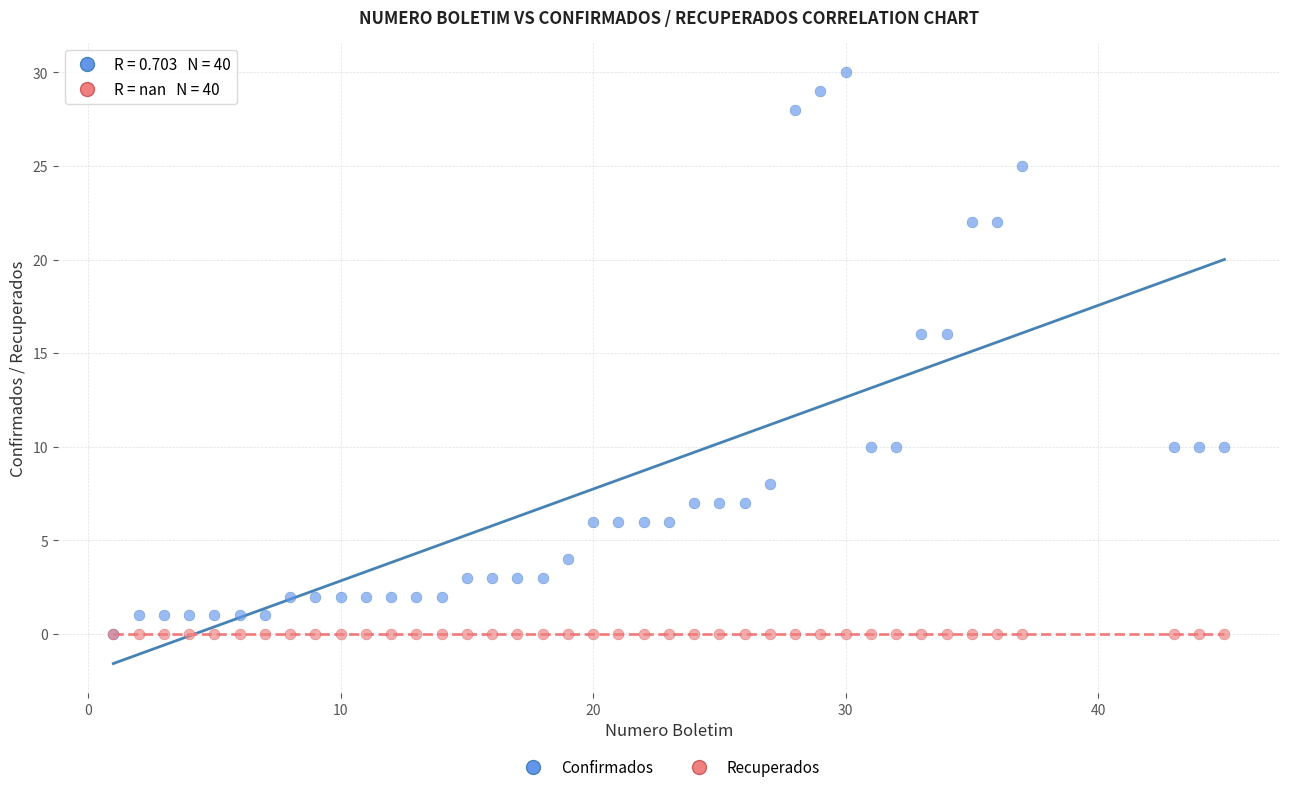

Which series reaches the maximum Y coordinate?

Confirmados